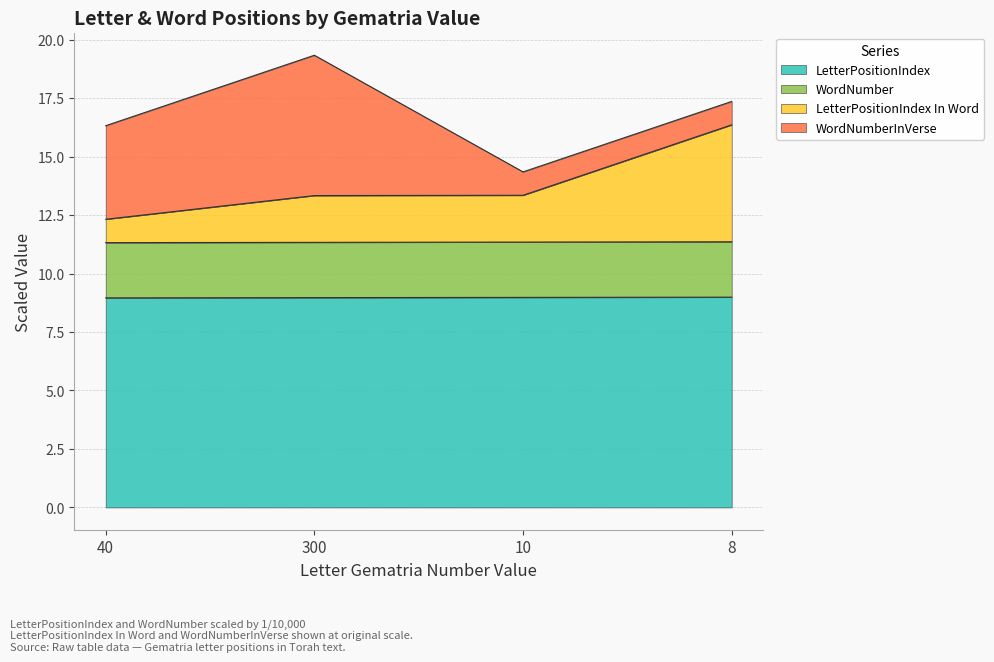

At which category is the sum across all series the highest?

300